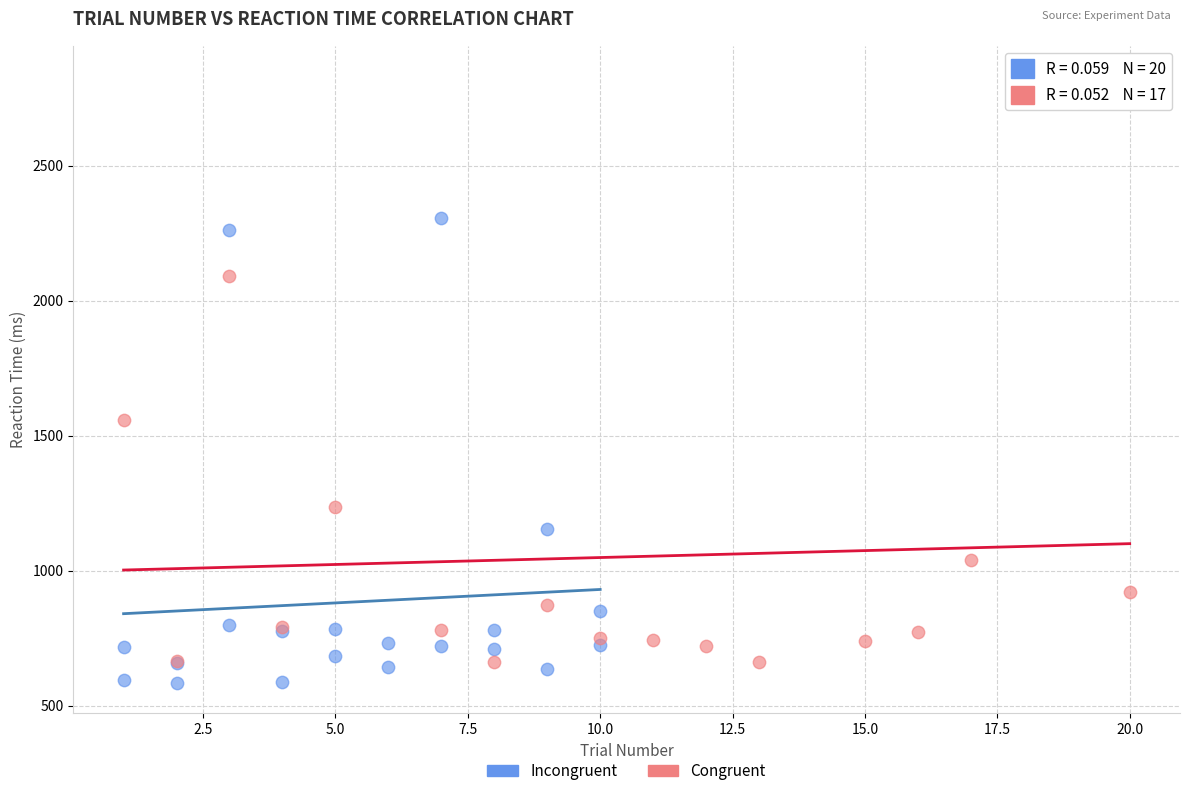

Which series has the widest spread of Y values?

Congruent